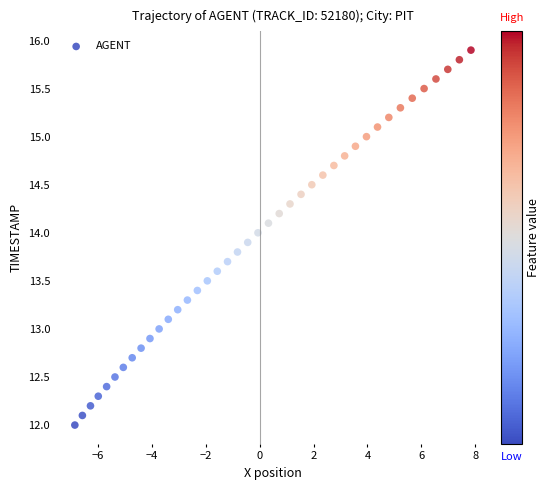

What is the range of X values (max minus min)?

14.7